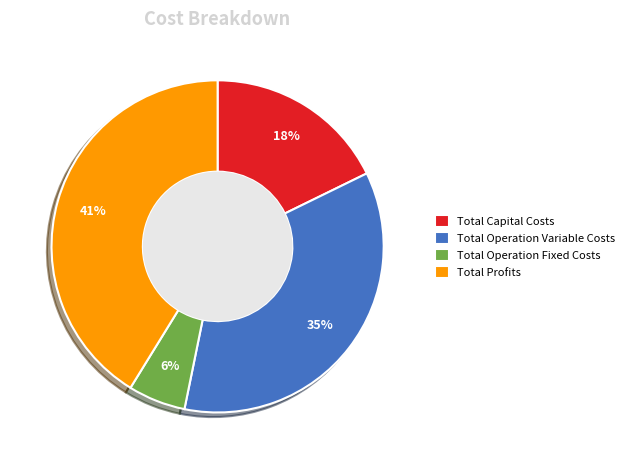

Approximately how many times larger is the value at Total Profits compared to Total Operation Variable Costs?

1.2